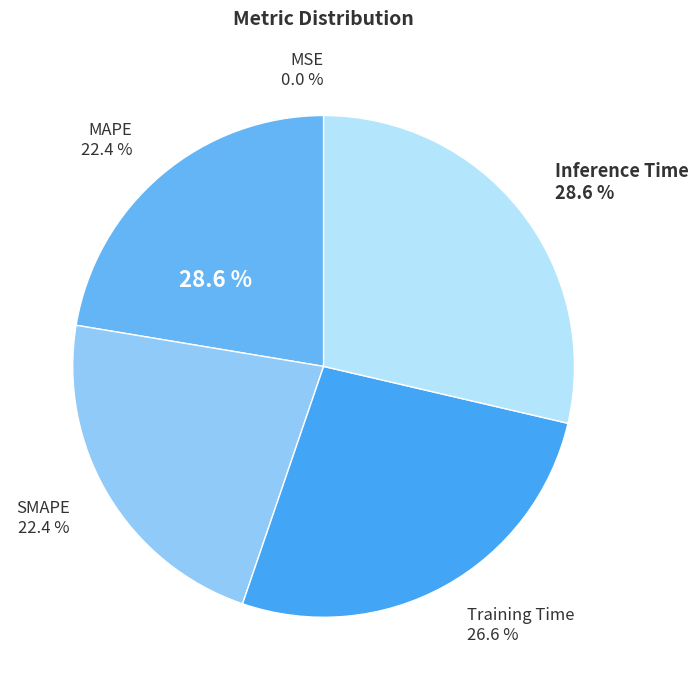

What percentage do Inference Time and MSE together represent?

28.6%